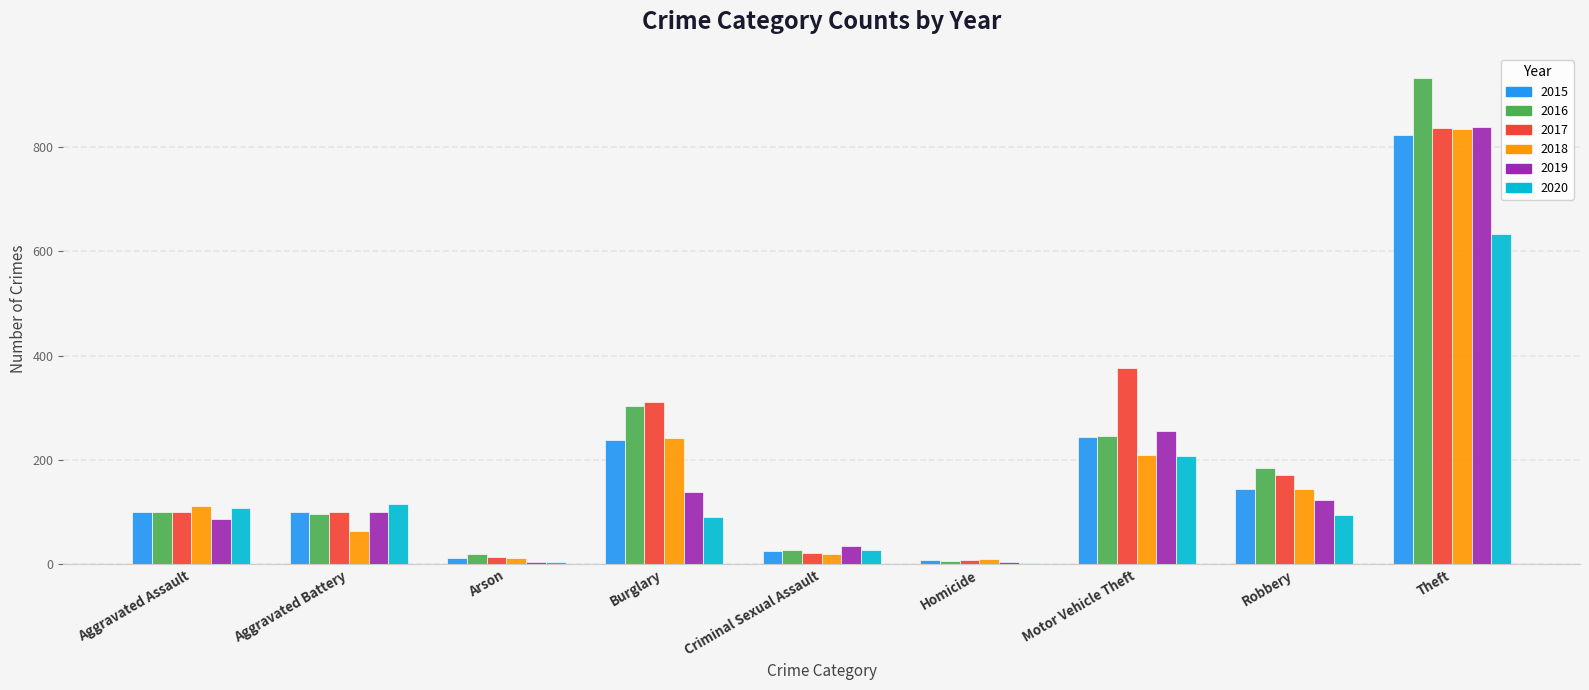

Is the value of 2020 at Criminal Sexual Assault greater than the value of 2019 at Theft?

No